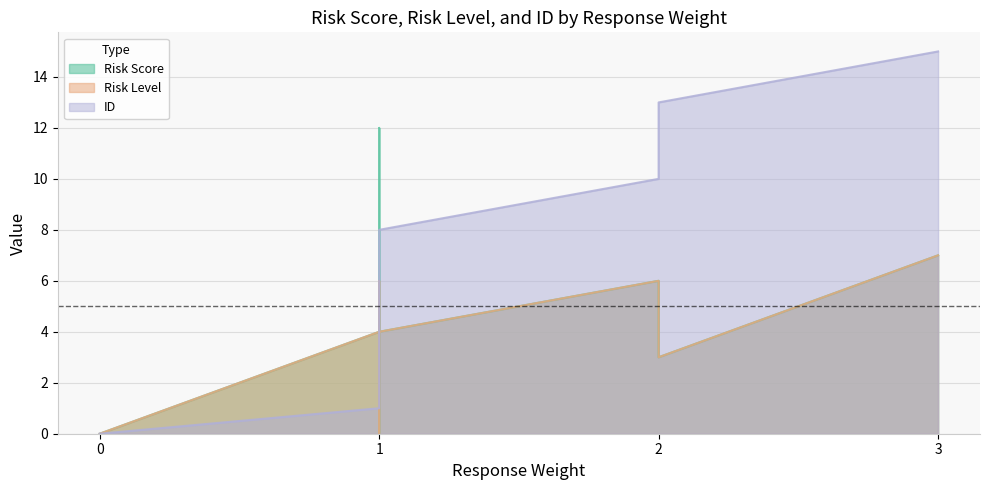

How many lines are shown in the chart?

3